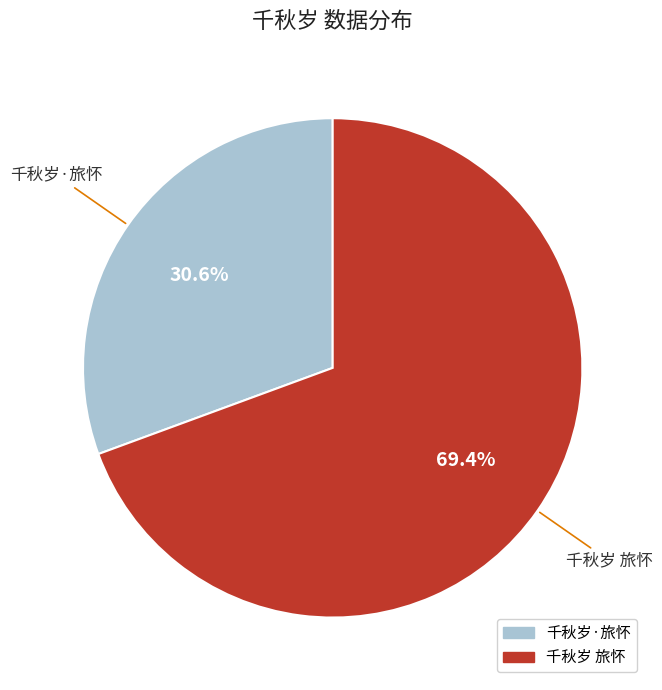

The 千秋岁 旅怀 slice represents 57% of the pie. True or false?

False